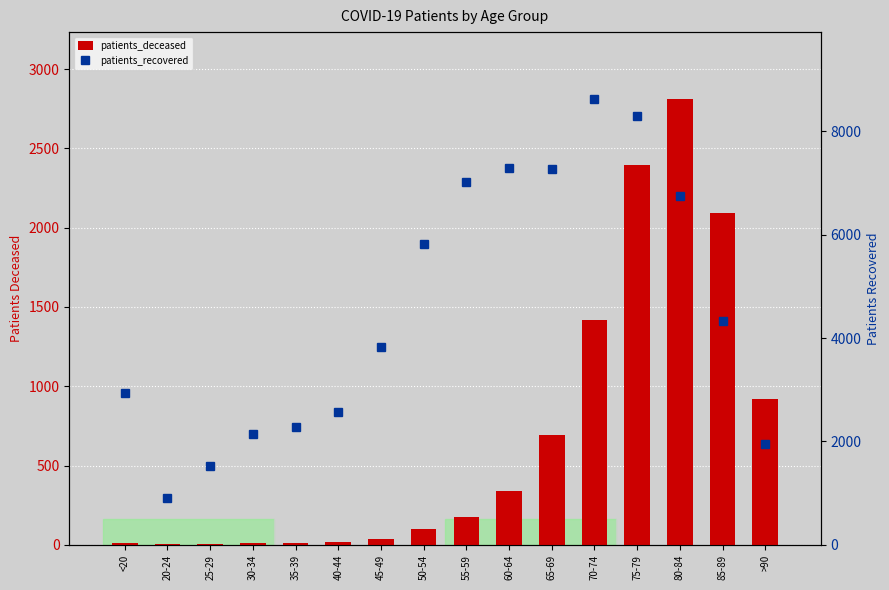

Between 55-59 and 70-74, which series saw the biggest shift?

patients_recovered